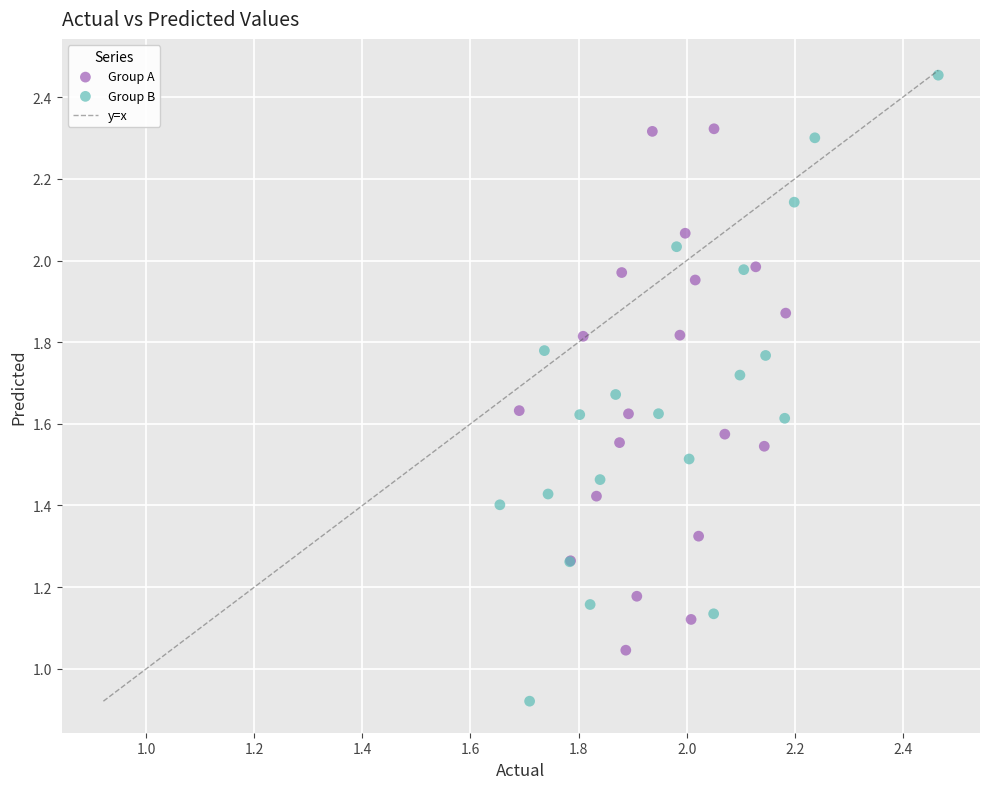

Which series has the largest Y range (max minus min)?

Group B